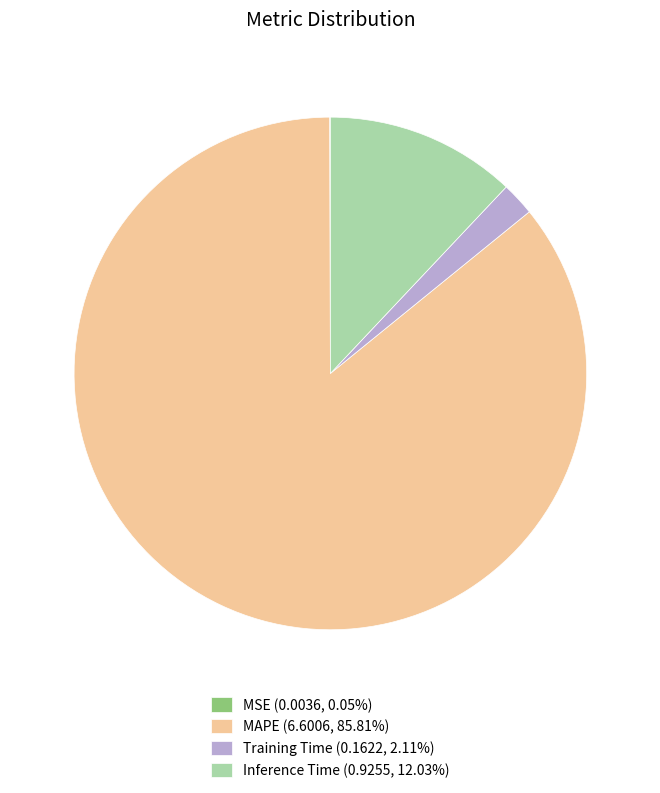

Is there any slice that represents more than half of the pie?

Yes